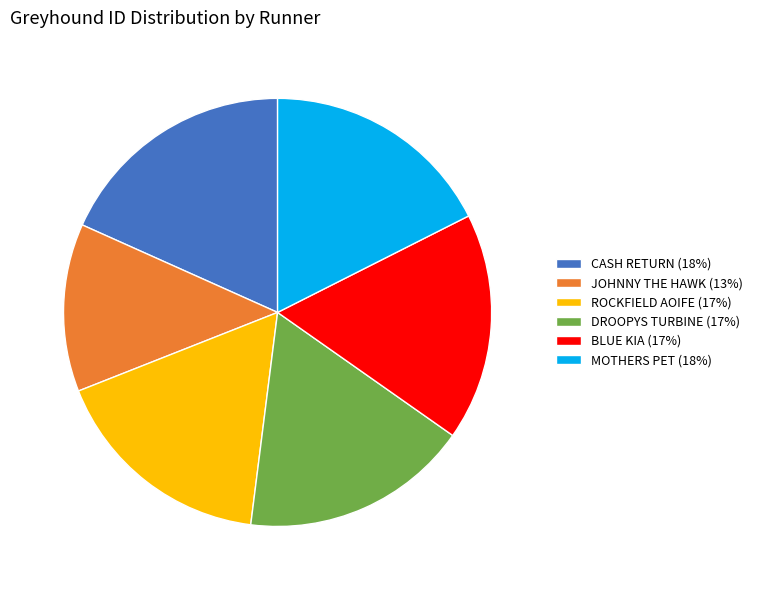

Is it true that BLUE KIA is 17% of the pie?

True